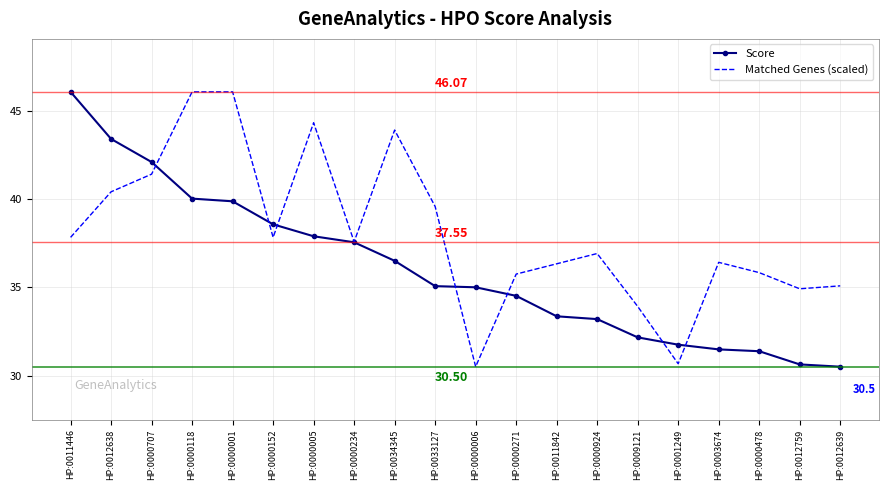

True or false: Score and Matched Genes (scaled) cross at least once.

True